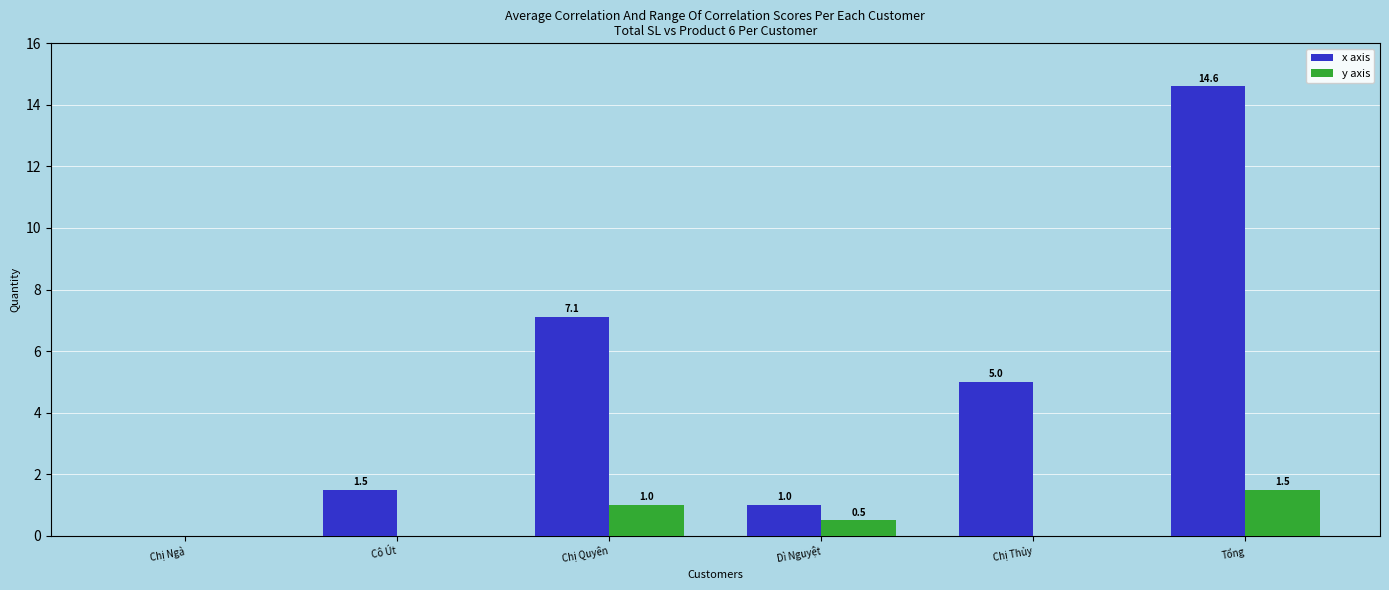

The value of y axis at Dì Nguyệt is 0.5. True or false?

True